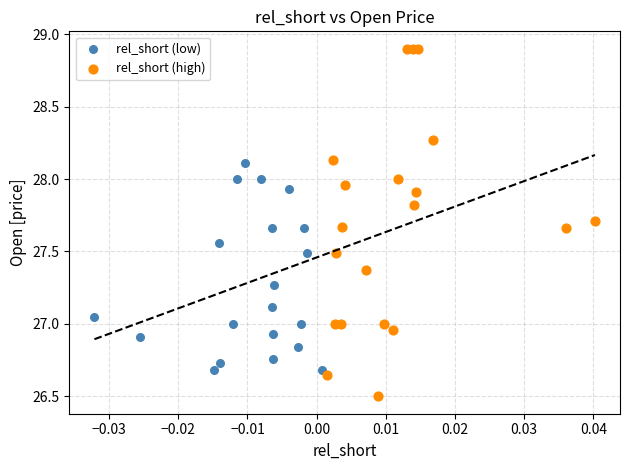

Which series reaches the maximum Y coordinate?

rel_short (high)